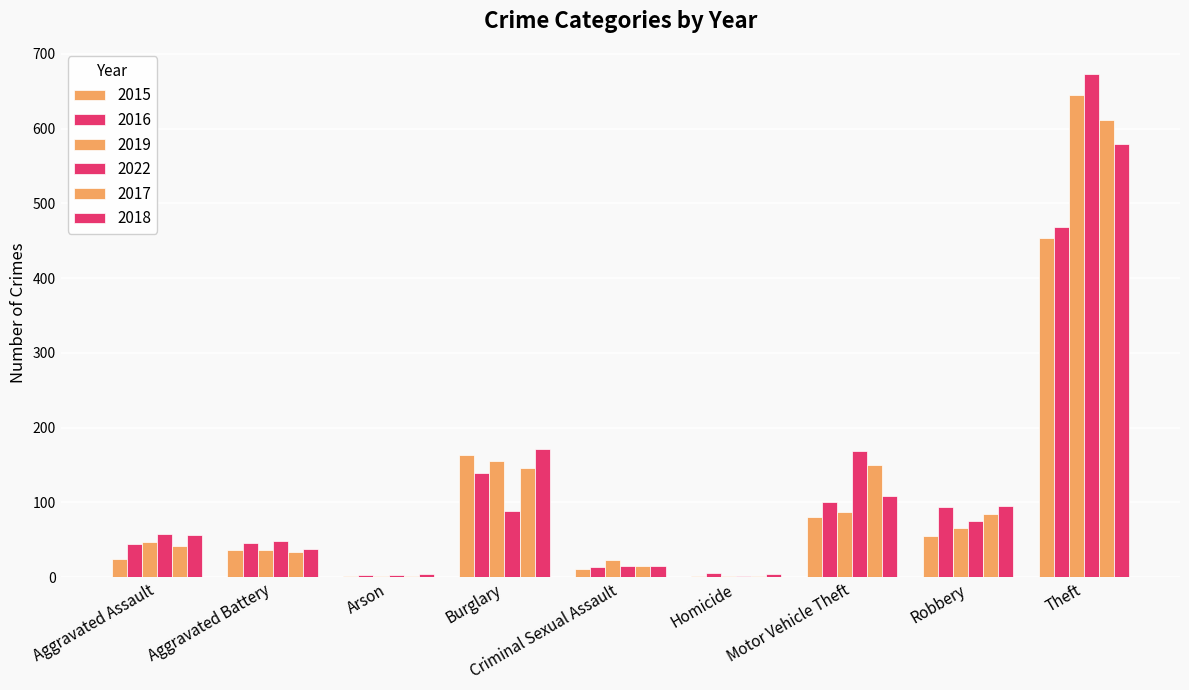

Which series has the widest spread of values?

2022